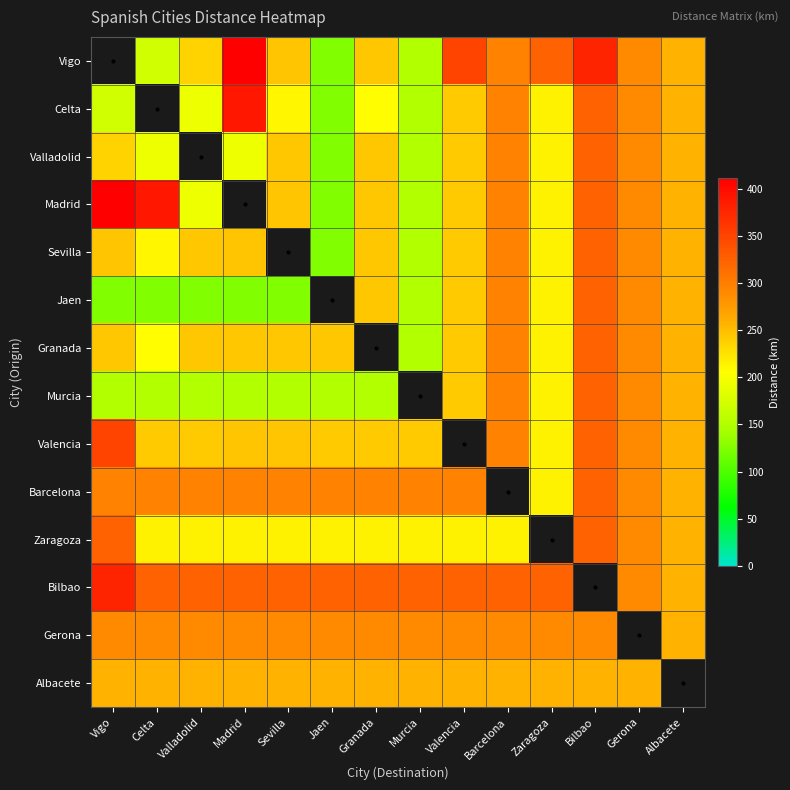

Reading right to left, transcribe all the data shown in this chart.

Vigo: Albacete=257	Gerona=289	Bilbao=378	Zaragoza=324	Barcelona=296	Valencia=349	Murcia=150	Granada=244	Jaen=125	Sevilla=245	Madrid=411	Valladolid=235	Celta=171	Vigo=0
Celta: Albacete=257	Gerona=289	Bilbao=324	Zaragoza=215	Barcelona=296	Valencia=241	Murcia=150	Granada=207	Jaen=125	Sevilla=211	Madrid=390	Valladolid=193	Celta=0	Vigo=171
Valladolid: Albacete=257	Gerona=289	Bilbao=324	Zaragoza=215	Barcelona=296	Valencia=241	Murcia=150	Granada=244	Jaen=125	Sevilla=244	Madrid=193	Valladolid=0	Celta=193	Vigo=235
Madrid: Albacete=257	Gerona=289	Bilbao=324	Zaragoza=215	Barcelona=296	Valencia=241	Murcia=150	Granada=244	Jaen=125	Sevilla=245	Madrid=0	Valladolid=193	Celta=390	Vigo=411
Sevilla: Albacete=257	Gerona=289	Bilbao=324	Zaragoza=215	Barcelona=296	Valencia=241	Murcia=150	Granada=244	Jaen=125	Sevilla=0	Madrid=245	Valladolid=244	Celta=211	Vigo=245
Jaen: Albacete=257	Gerona=289	Bilbao=324	Zaragoza=215	Barcelona=296	Valencia=241	Murcia=150	Granada=244	Jaen=0	Sevilla=125	Madrid=125	Valladolid=125	Celta=125	Vigo=125
Granada: Albacete=257	Gerona=289	Bilbao=324	Zaragoza=215	Barcelona=296	Valencia=241	Murcia=150	Granada=0	Jaen=244	Sevilla=244	Madrid=244	Valladolid=244	Celta=207	Vigo=244
Murcia: Albacete=257	Gerona=289	Bilbao=324	Zaragoza=215	Barcelona=296	Valencia=241	Murcia=0	Granada=150	Jaen=150	Sevilla=150	Madrid=150	Valladolid=150	Celta=150	Vigo=150
Valencia: Albacete=257	Gerona=289	Bilbao=324	Zaragoza=215	Barcelona=296	Valencia=0	Murcia=241	Granada=241	Jaen=241	Sevilla=245	Madrid=245	Valladolid=241	Celta=241	Vigo=349
Barcelona: Albacete=257	Gerona=289	Bilbao=324	Zaragoza=215	Barcelona=0	Valencia=296	Murcia=296	Granada=296	Jaen=296	Sevilla=296	Madrid=296	Valladolid=296	Celta=296	Vigo=296
Zaragoza: Albacete=257	Gerona=289	Bilbao=324	Zaragoza=0	Barcelona=215	Valencia=215	Murcia=215	Granada=215	Jaen=215	Sevilla=215	Madrid=215	Valladolid=215	Celta=215	Vigo=324
Bilbao: Albacete=257	Gerona=289	Bilbao=0	Zaragoza=324	Barcelona=324	Valencia=324	Murcia=324	Granada=324	Jaen=324	Sevilla=324	Madrid=324	Valladolid=324	Celta=324	Vigo=378
Gerona: Albacete=257	Gerona=0	Bilbao=289	Zaragoza=289	Barcelona=289	Valencia=289	Murcia=289	Granada=289	Jaen=289	Sevilla=289	Madrid=289	Valladolid=289	Celta=289	Vigo=289
Albacete: Albacete=0	Gerona=257	Bilbao=257	Zaragoza=257	Barcelona=257	Valencia=257	Murcia=257	Granada=257	Jaen=257	Sevilla=257	Madrid=257	Valladolid=257	Celta=257	Vigo=257